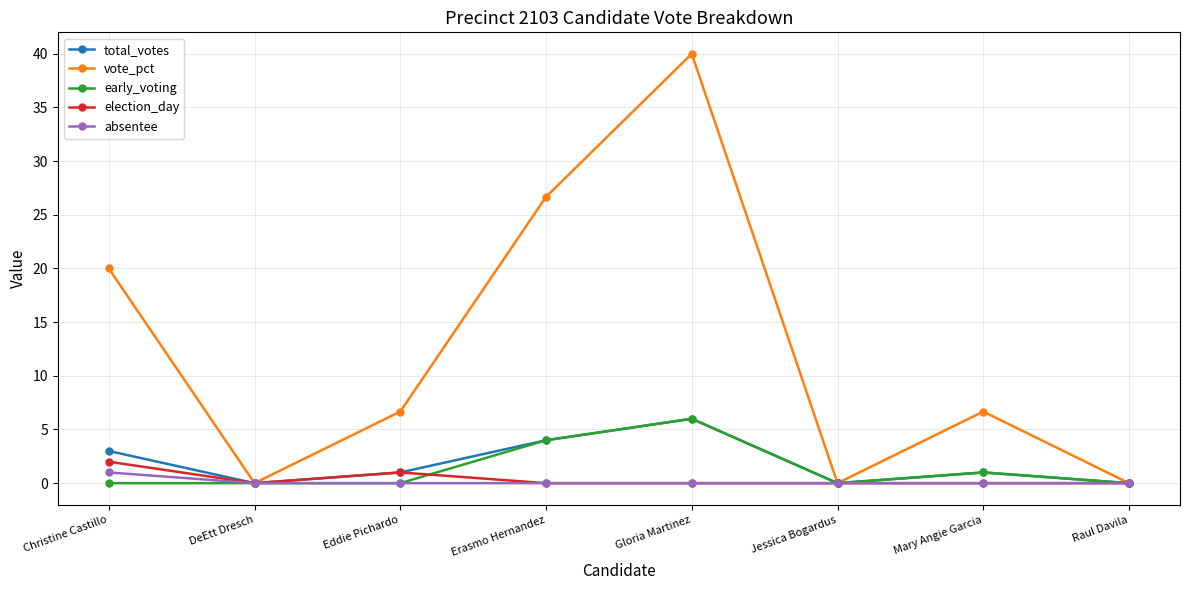

How many lines are shown in the chart?

5